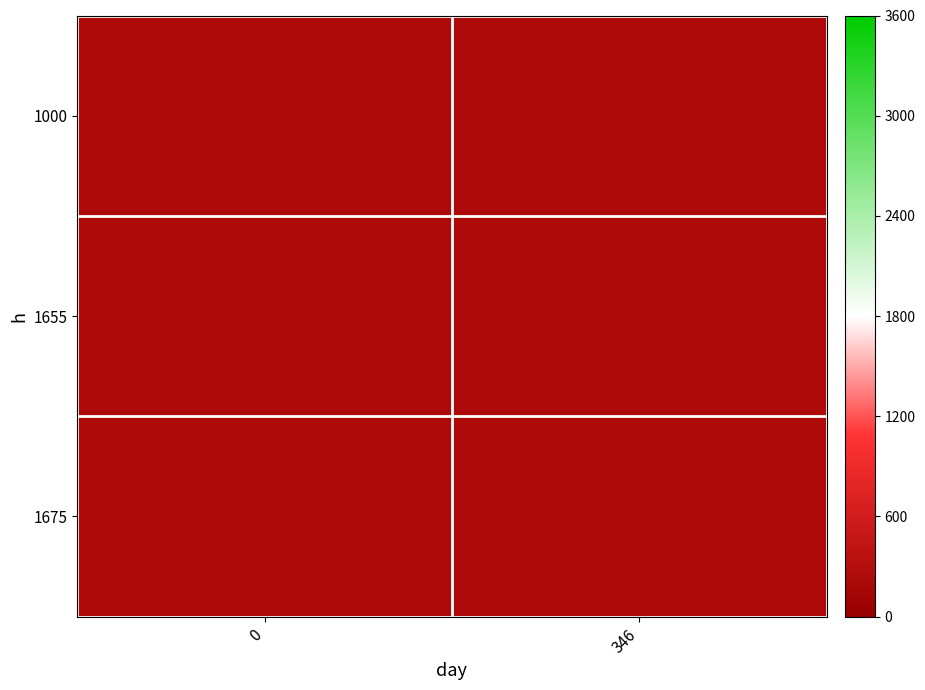

At which category does the chart reach its minimum across all series?

346